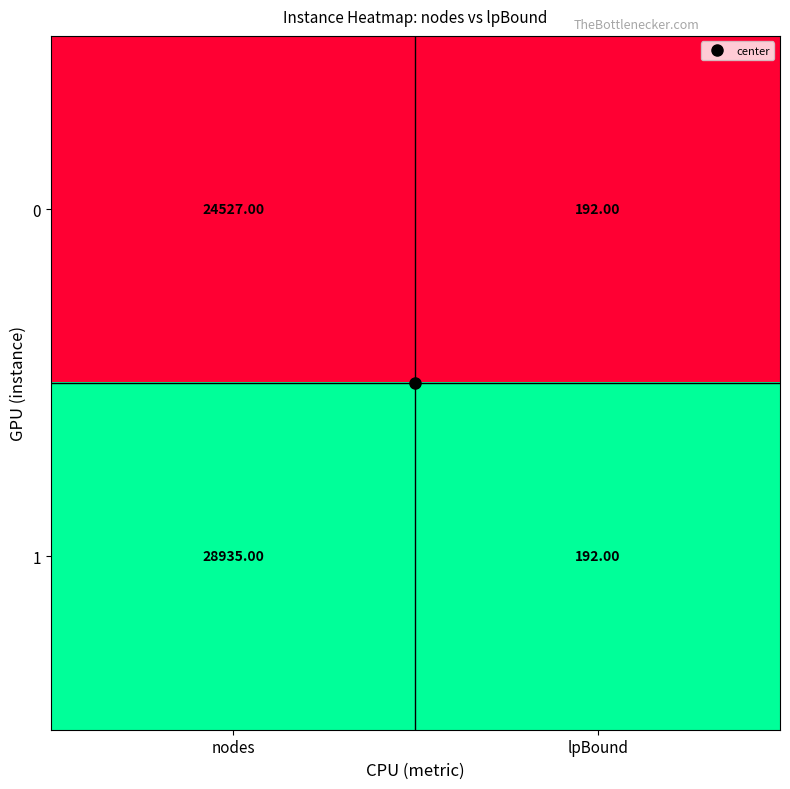

What is the difference between the maximum and minimum values in the 1 series?

28743